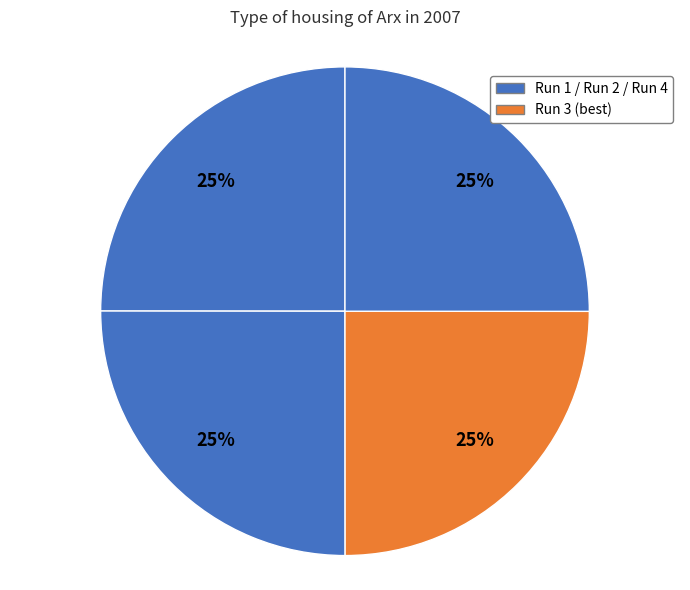

Does any single category account for the majority?

No